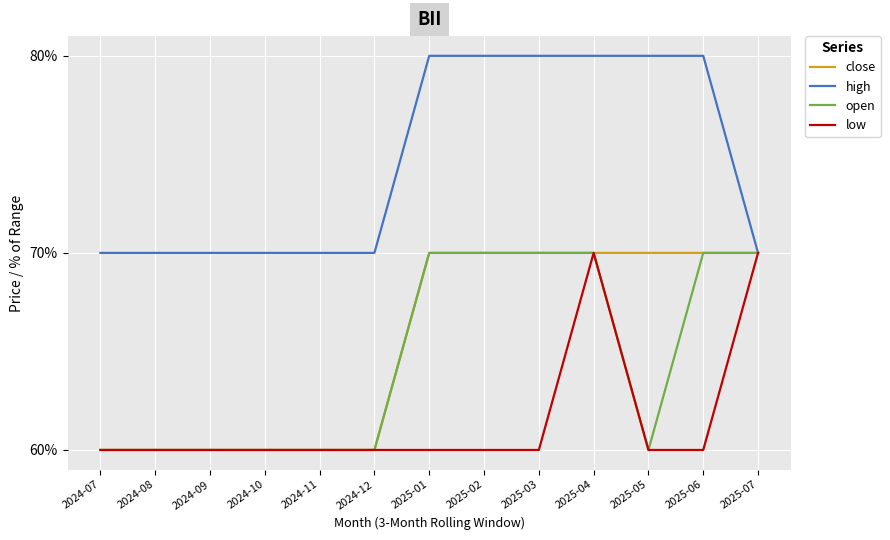

Which series changed the most between 2024-09 and 2025-01?

high